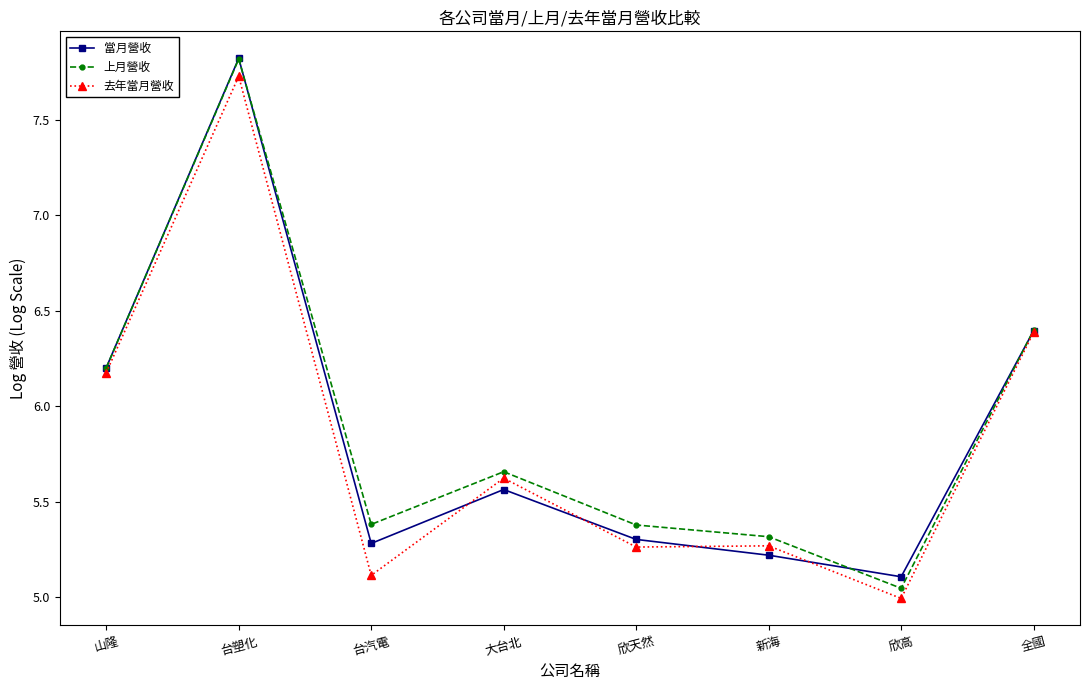

Read the 上月營收 value at 台塑化.

7.8